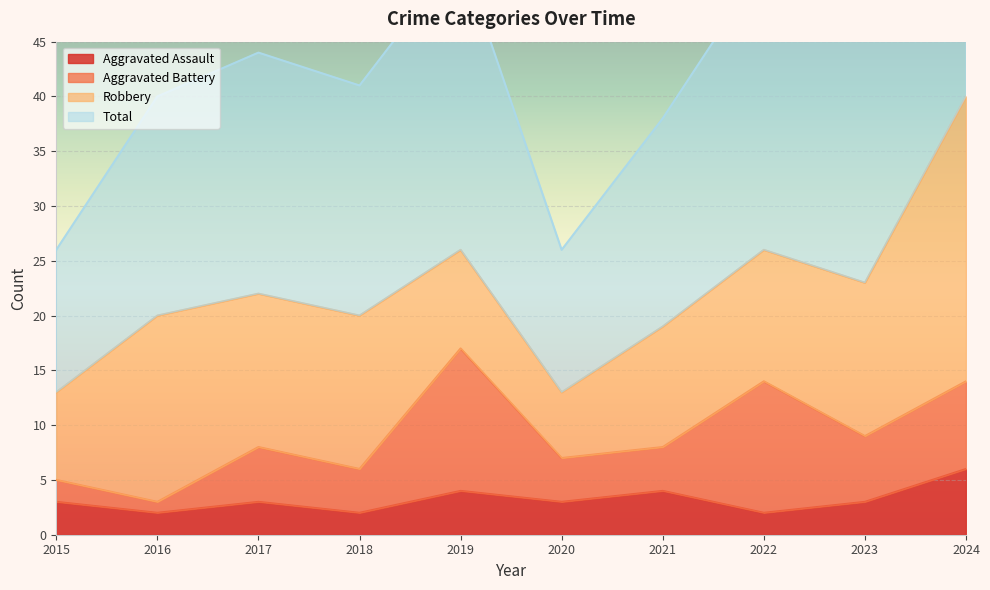

True or false: Aggravated Assault has more than 0 points higher than both neighbors.

True